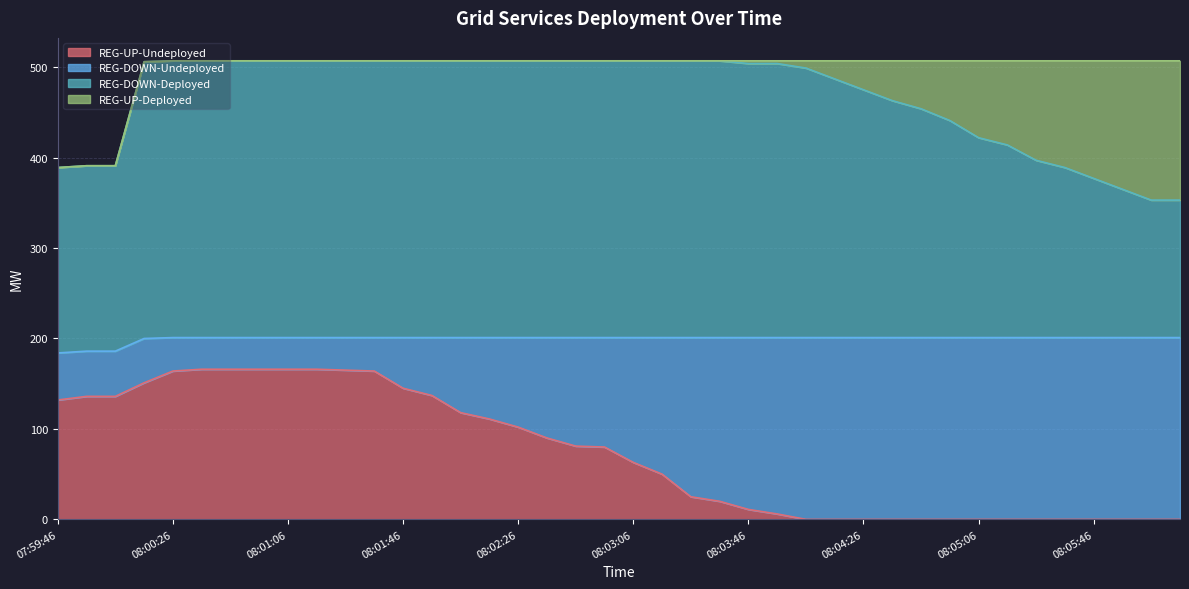

What is the difference between the maximum and minimum values in the REG-UP-Undeployed series?

166